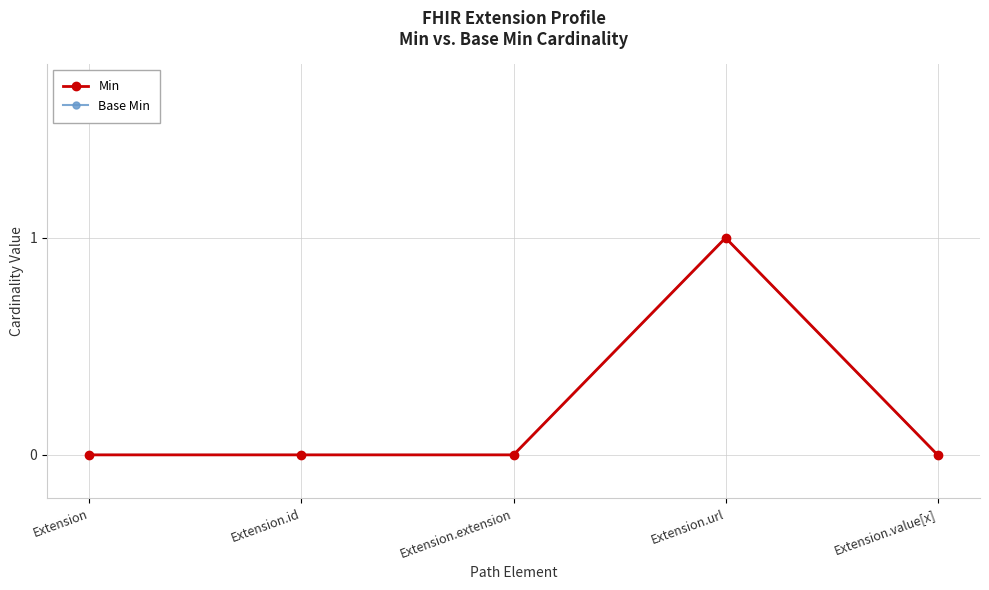

In Base Min, how many points are higher than both neighbors (excluding endpoints)?

1